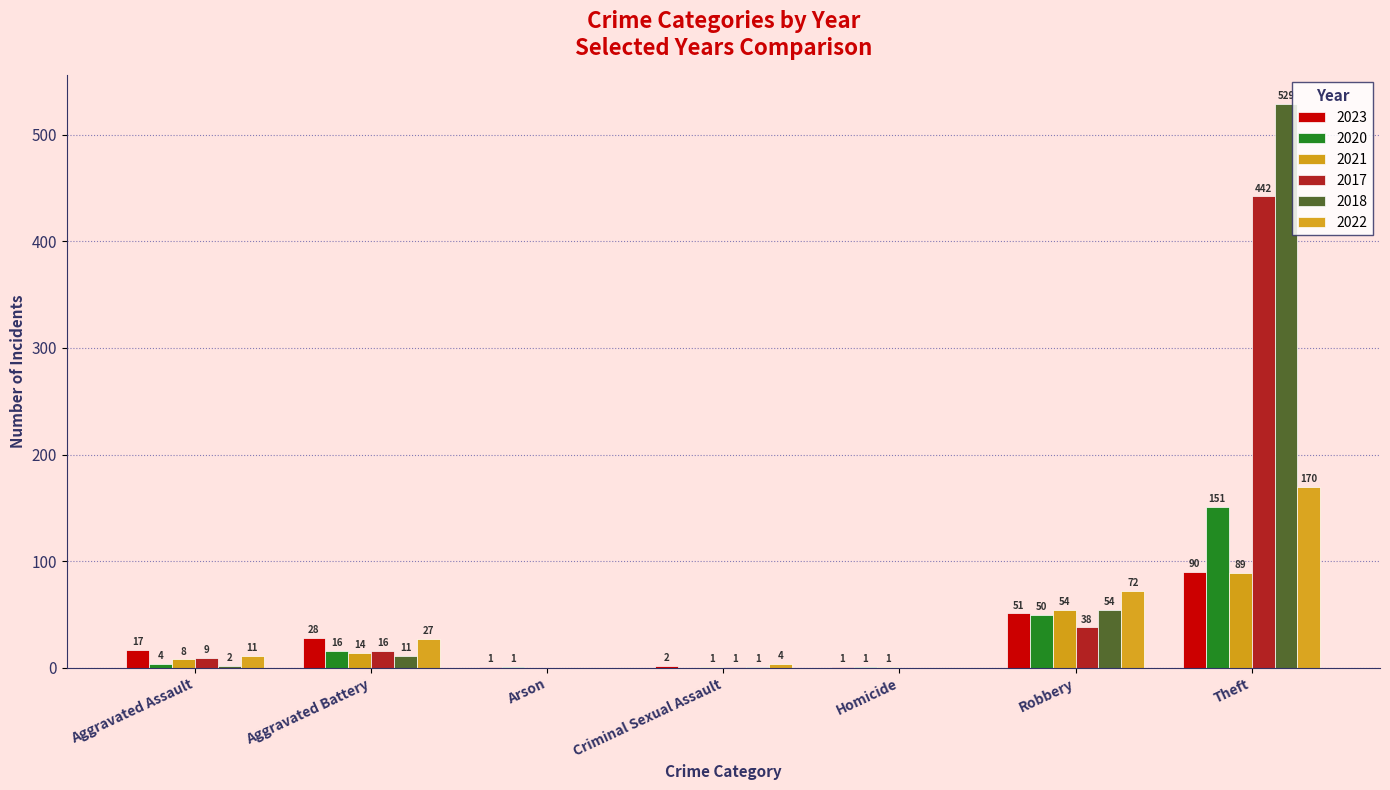

Does the chart contain stacked bars?

No